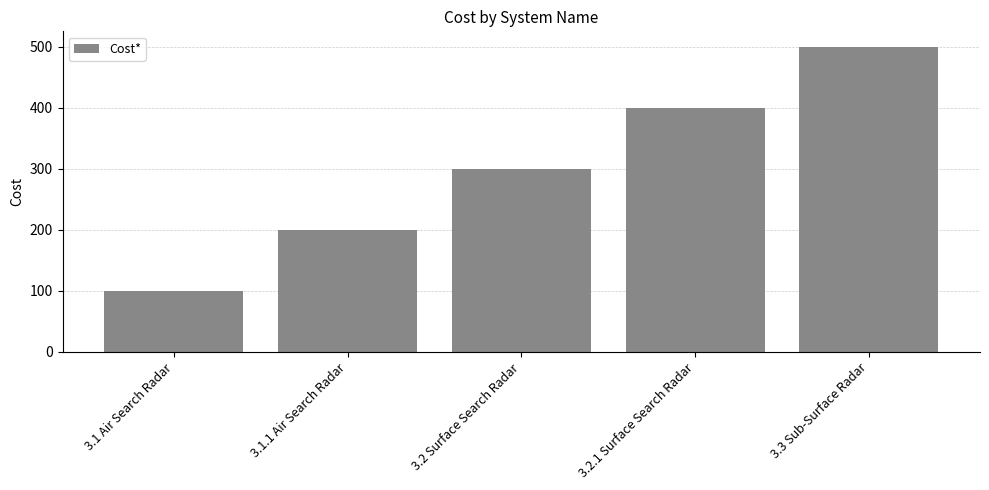

What is the label of the 4th bar from the right?

3.1.1 Air Search Radar